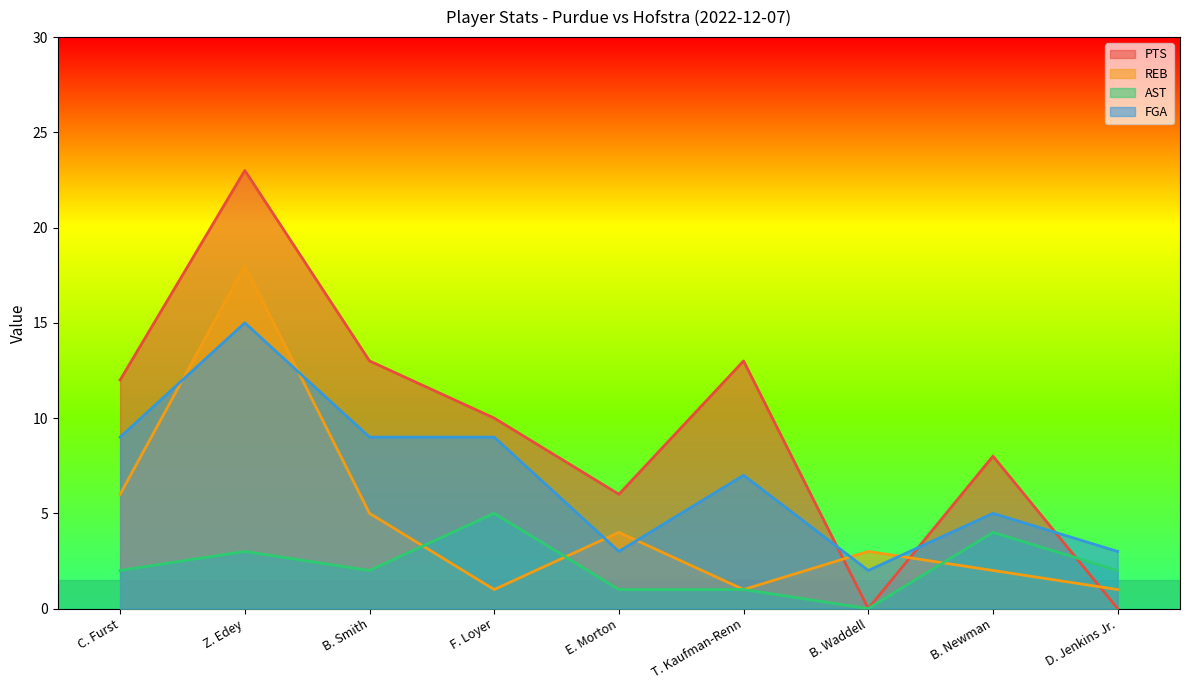

The value of FGA at Z. Edey is 7. True or false?

False